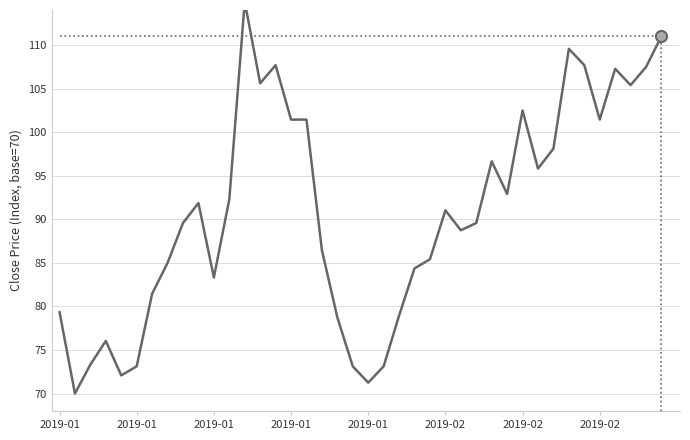

Reading right to left, list all the values displayed in this chart.

111.0	107.5	105.4	107.3	101.5	107.7	109.6	98.1	95.8	102.5	92.9	96.7	89.6	88.7	91.0	85.4	84.4	79.0	73.1	71.2	73.1	78.8	86.5	101.5	101.5	107.7	105.6	115.0	92.3	83.3	91.9	89.6	85.0	81.5	73.1	72.1	76.0	73.3	70.0	79.4